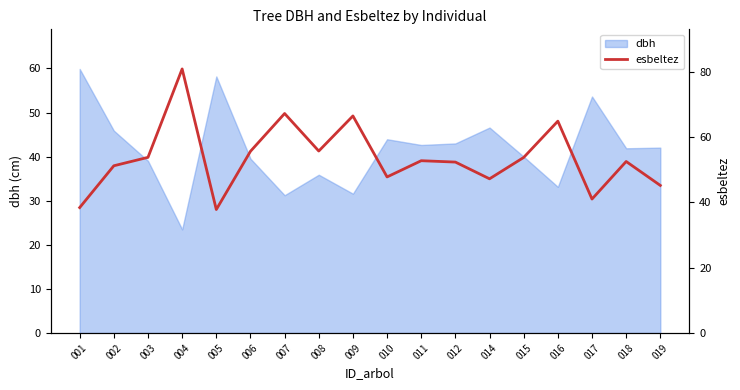

What is the minimum value for dbh?

23.5